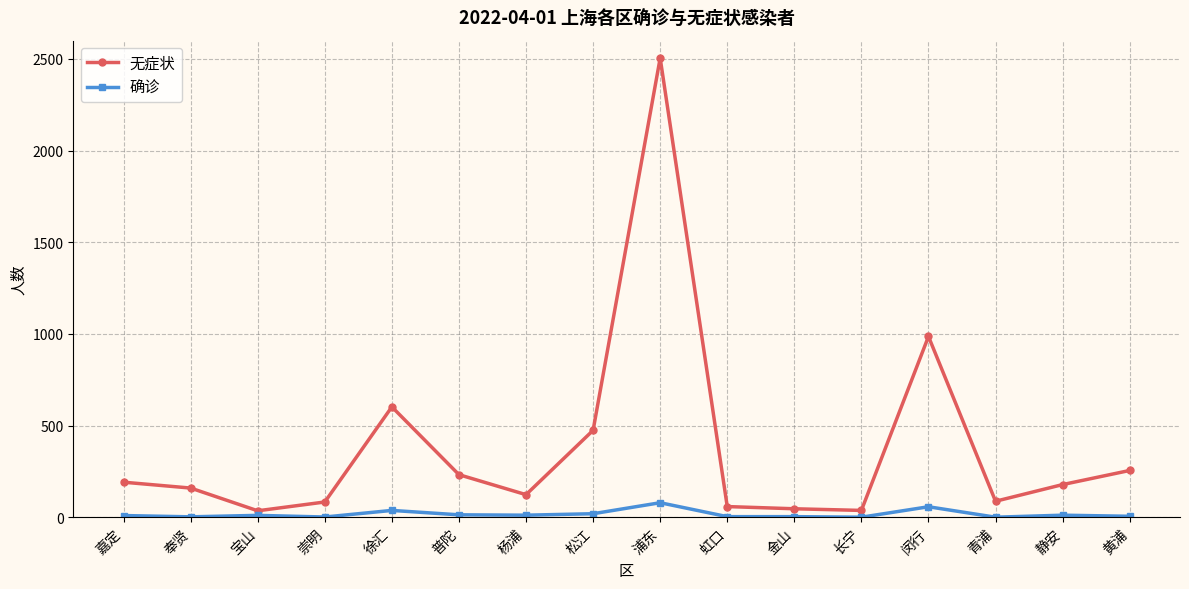

What is the value of the 确诊 point at the 15th from the left?

11